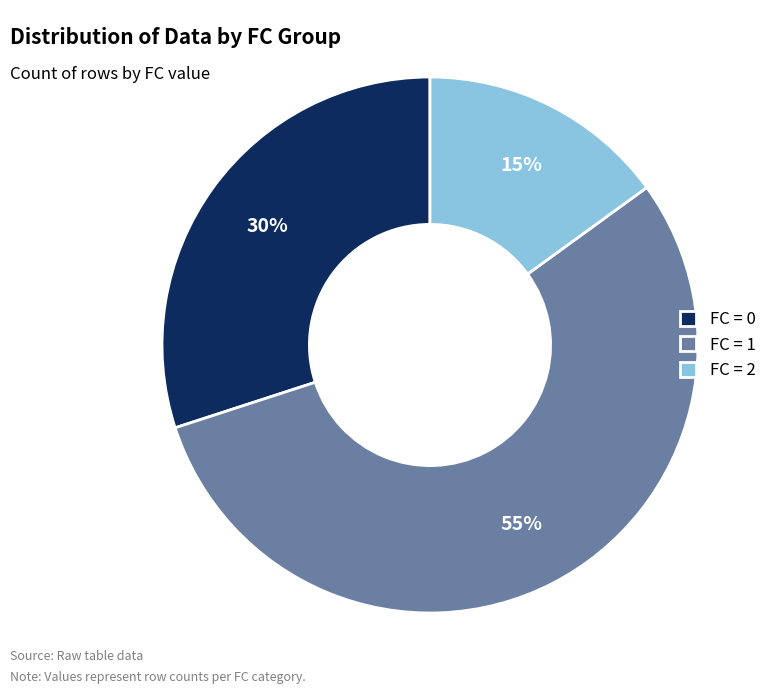

Is there any slice that represents more than half of the pie?

Yes